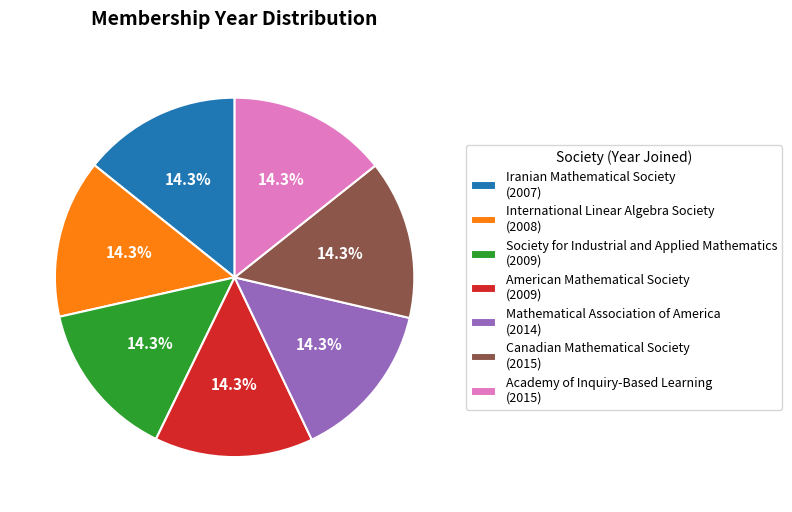

Combined, do Canadian Mathematical Society (2015) and Mathematical Association of America (2014) account for over 50%?

No